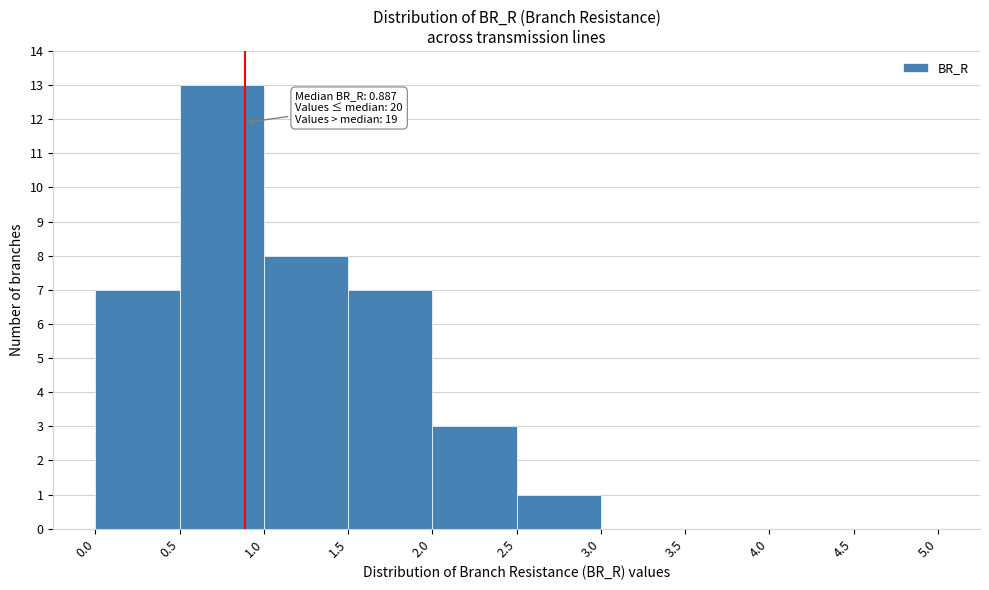

Which range on the x-axis has the tallest bar?

0.5 to 1.0